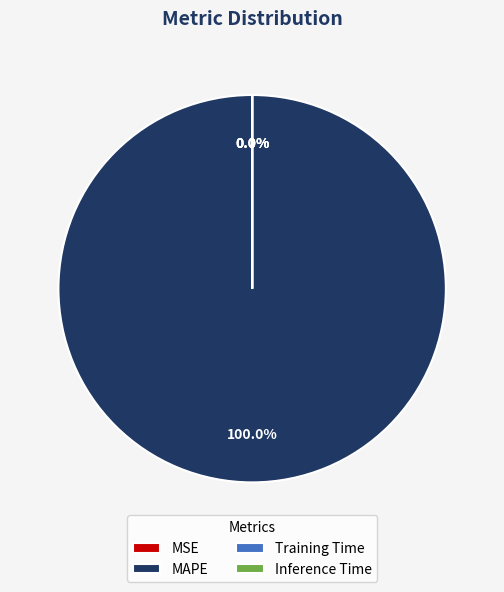

Which category accounts for the majority?

MAPE